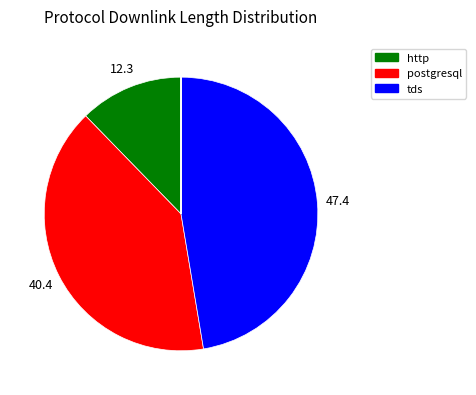

Is there any slice that represents more than half of the pie?

No